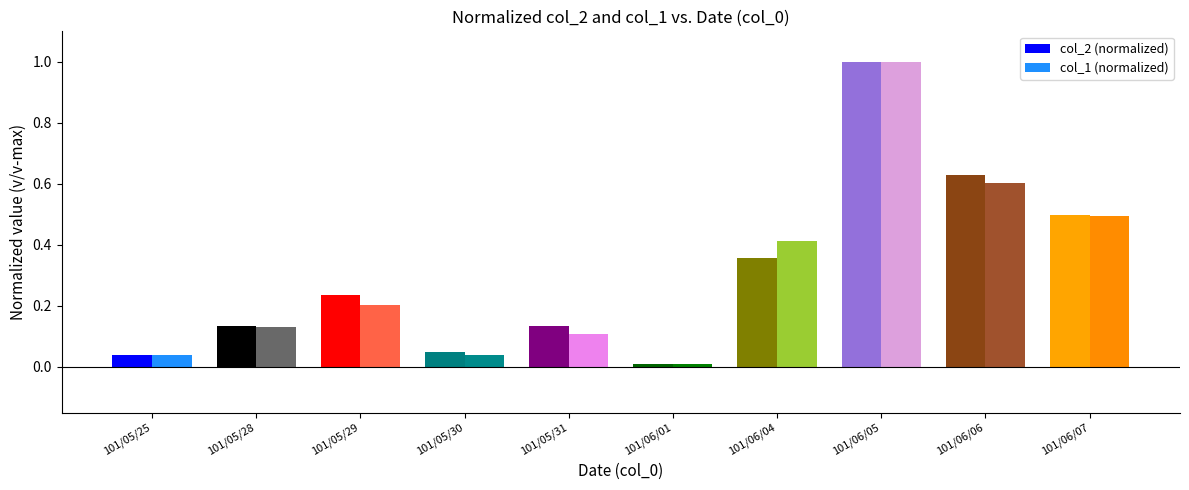

Between 101/06/06 and 101/06/07, which series saw the biggest shift?

col_2 (normalized)